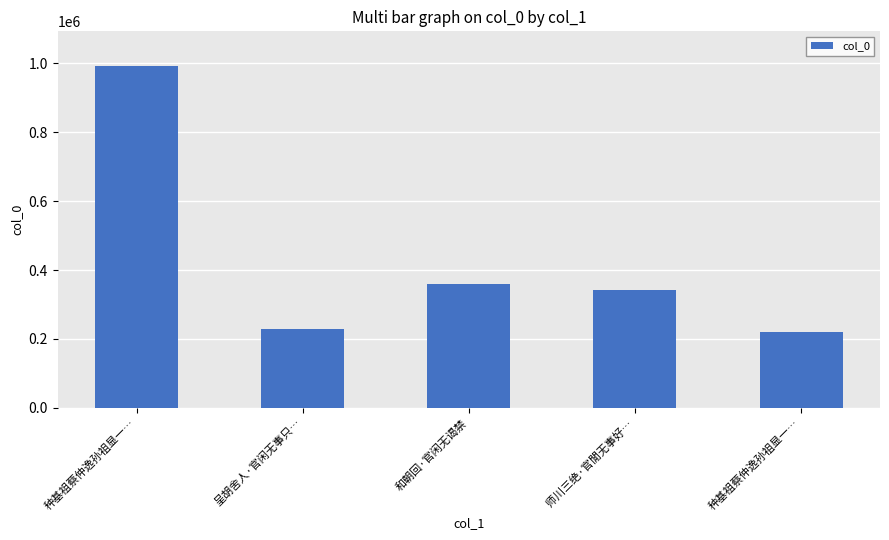

Between 师川三绝·官閒无事好… and 呈胡舍人·官闲无事只…, which is larger?

师川三绝·官閒无事好…